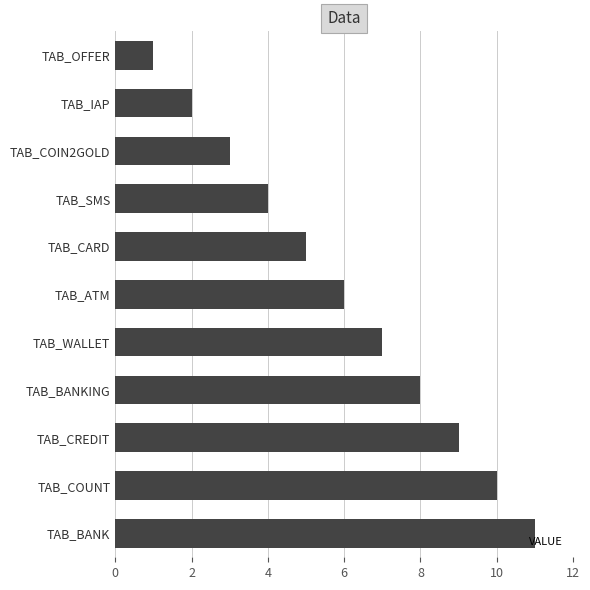

List the labels in order of value, smallest first.

TAB_OFFER, TAB_IAP, TAB_COIN2GOLD, TAB_SMS, TAB_CARD, TAB_ATM, TAB_WALLET, TAB_BANKING, TAB_CREDIT, TAB_COUNT, TAB_BANK